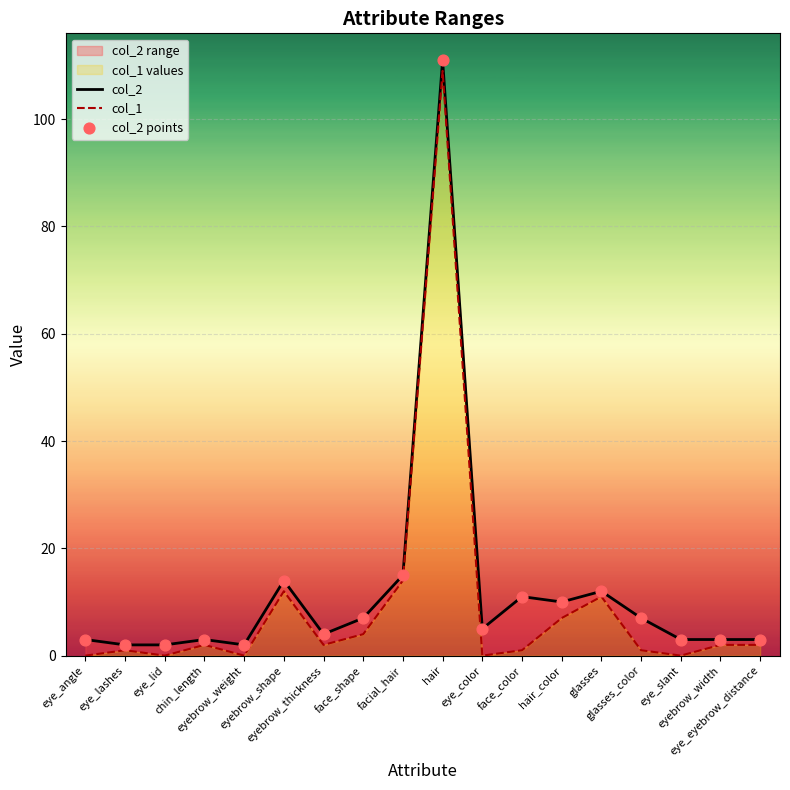

Which series reaches the minimum Y coordinate?

col_1